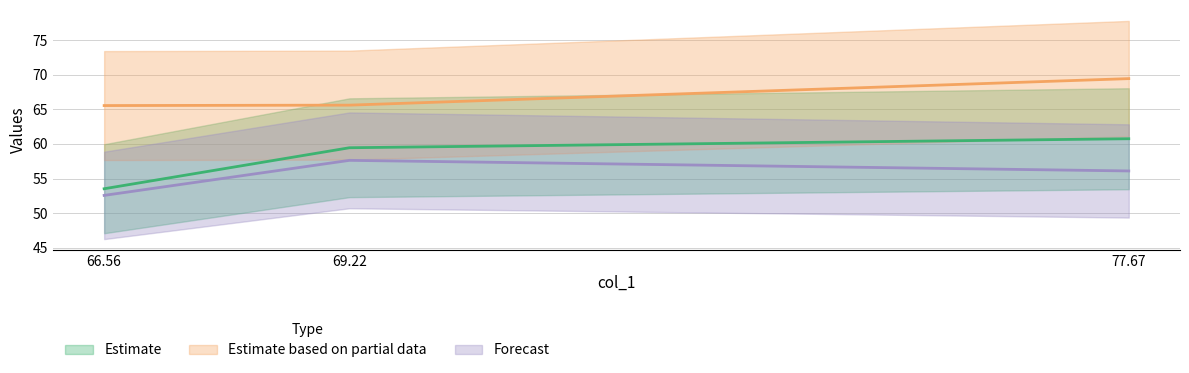

What is the sum of all col_2 values?

173.7